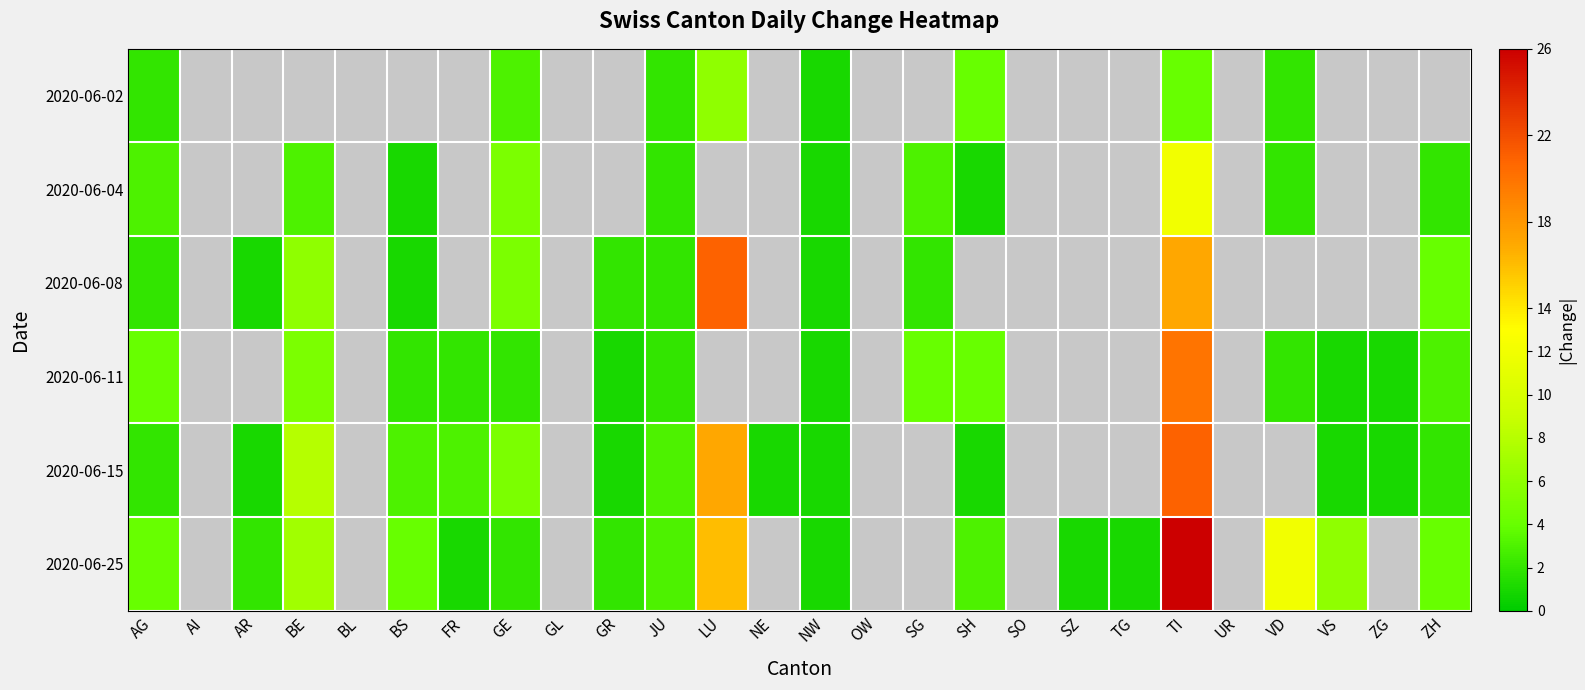

Is the value of 2020-06-15 at GR greater than the value of 2020-06-25 at LU?

No